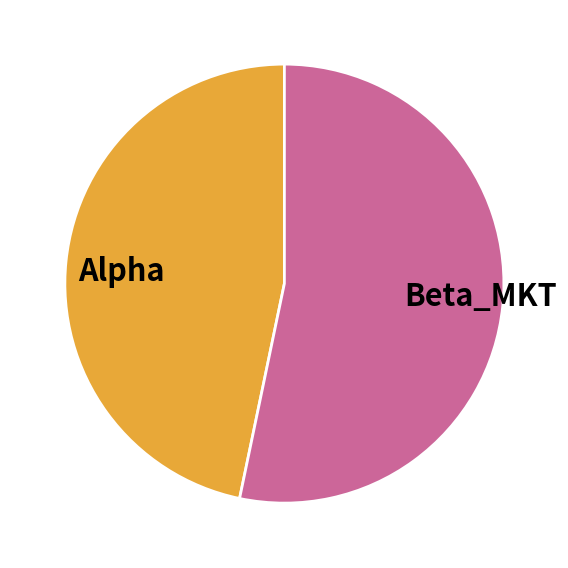

How many slices are in this pie chart?

2